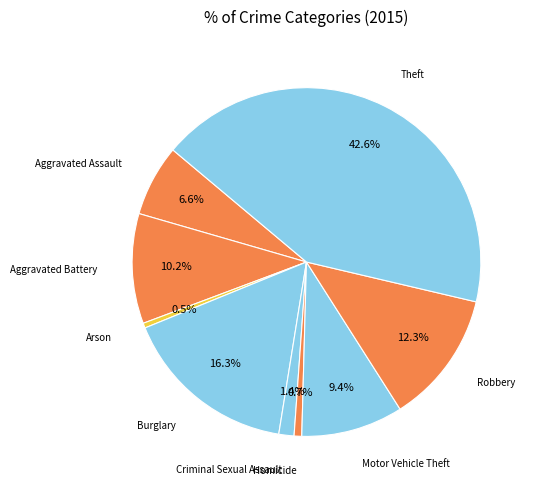

What is the largest slice in the pie chart?

Theft